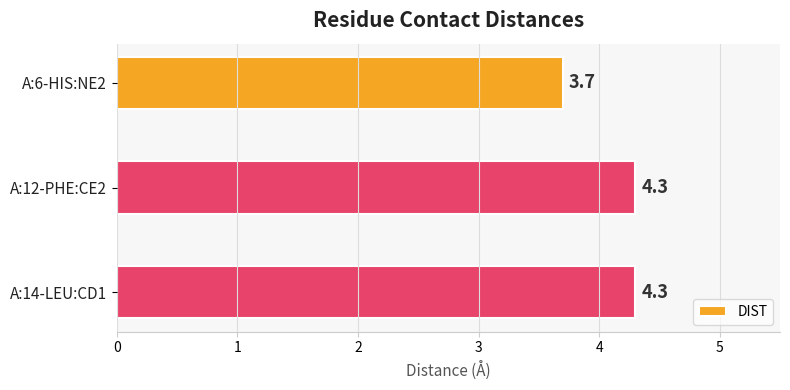

Which category has the lowest value across all series?

A:6-HIS:NE2